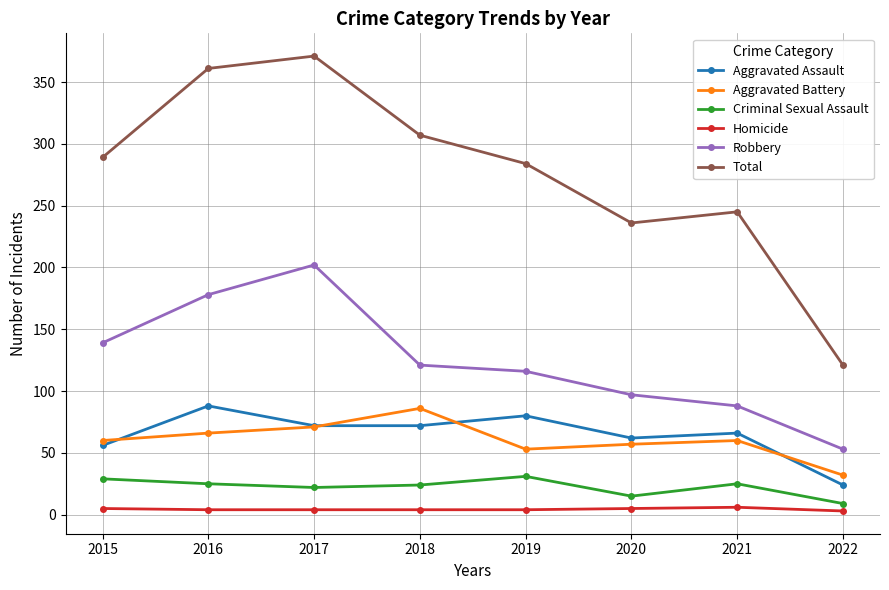

Where is Robbery nearest to the value 127?

2018